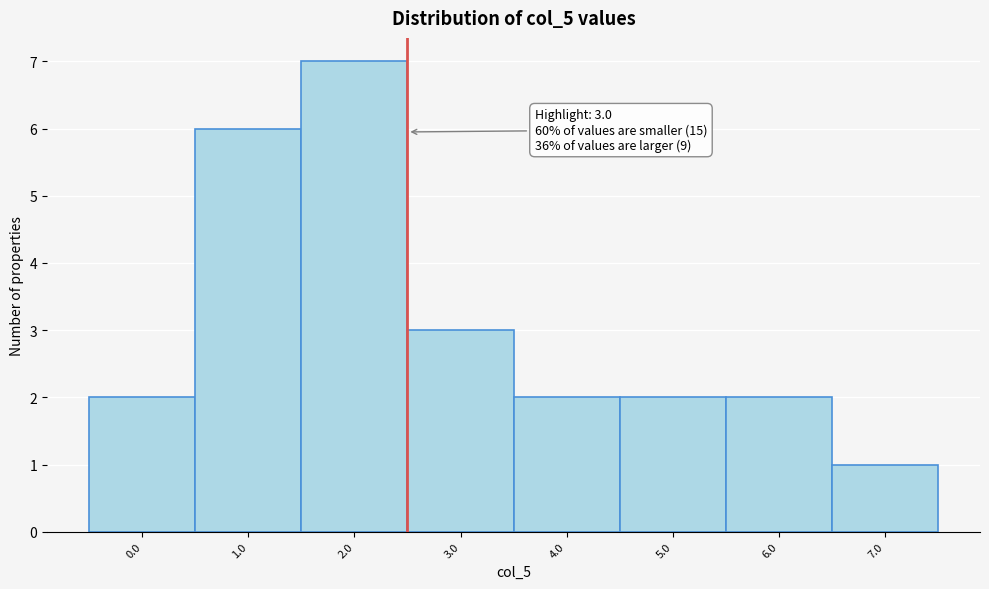

Reading left to right, list all the values displayed in this chart.

0.0=2	1.0=6	2.0=7	3.0=3	4.0=2	5.0=2	6.0=2	7.0=1